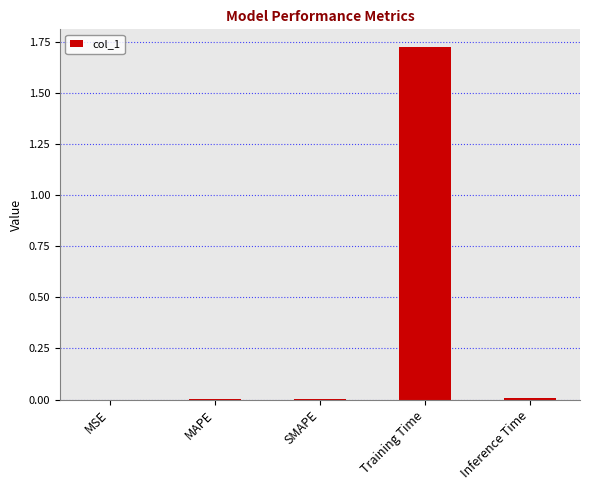

Does the chart contain stacked bars?

No